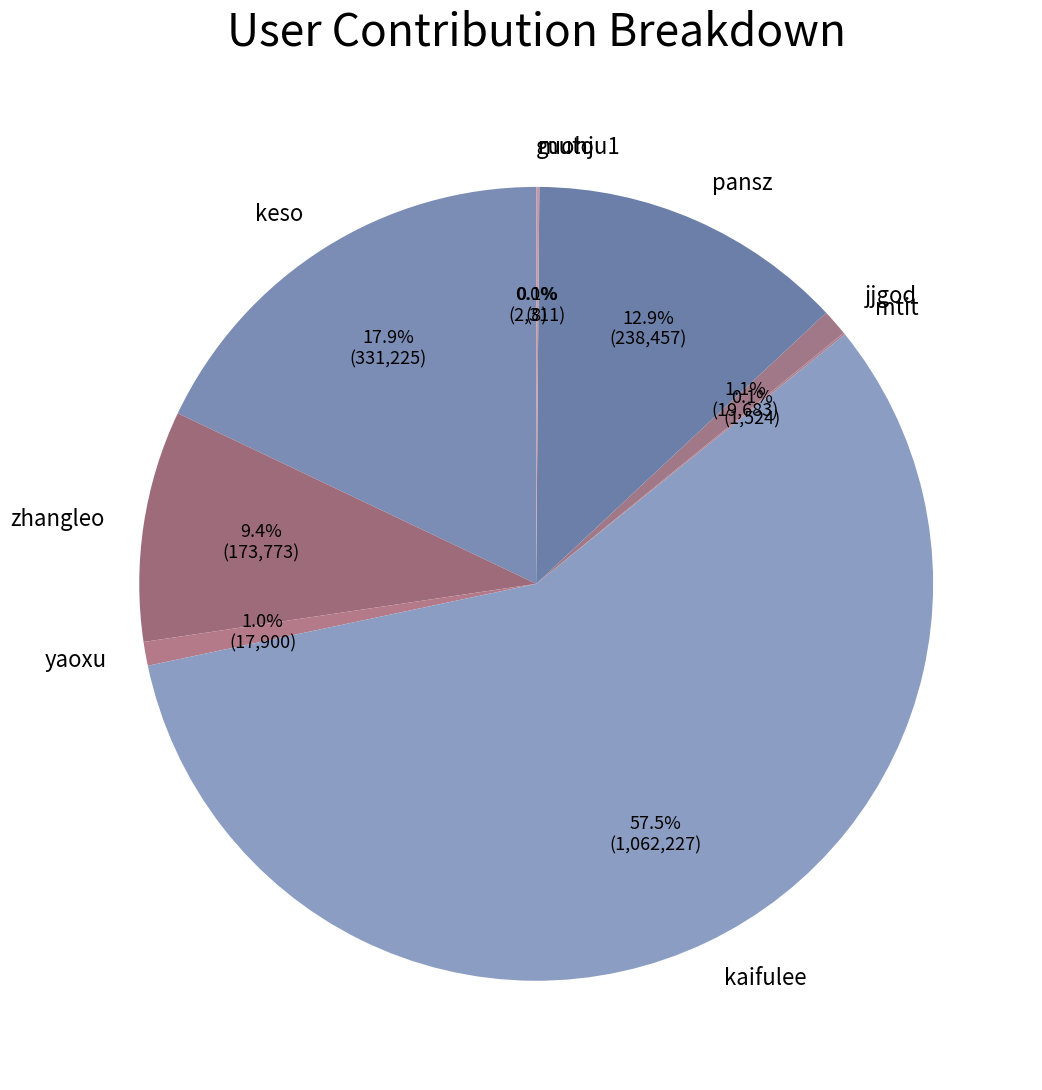

What is the largest slice in the pie chart?

kaifulee